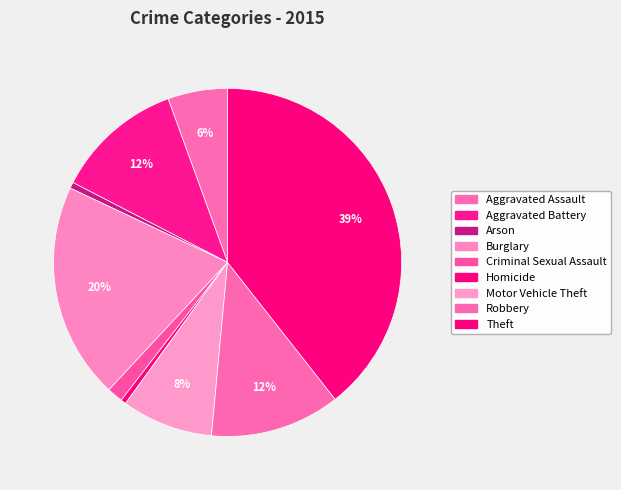

What is the ratio of the value at Theft to the value at Robbery?

3.3